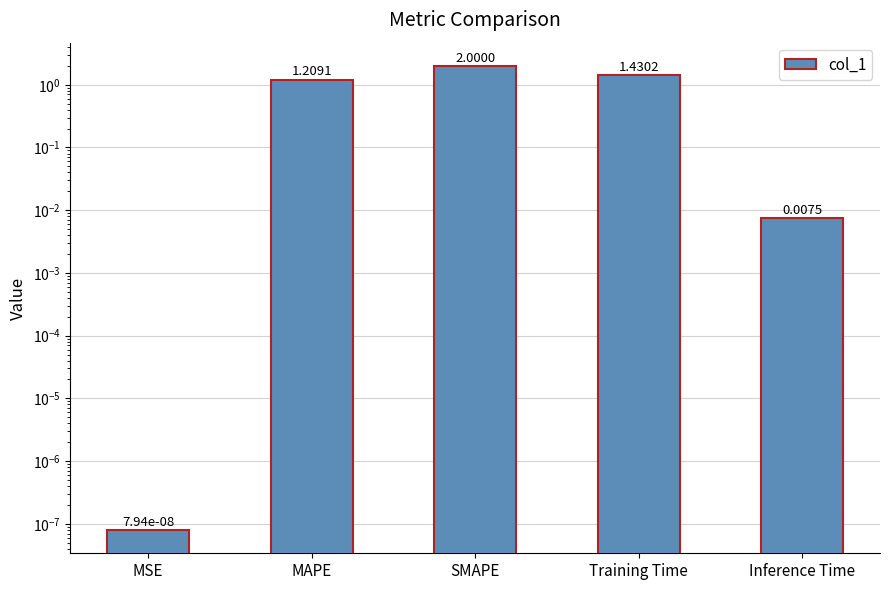

List the labels in order of value, largest first.

SMAPE, Training Time, MAPE, Inference Time, MSE